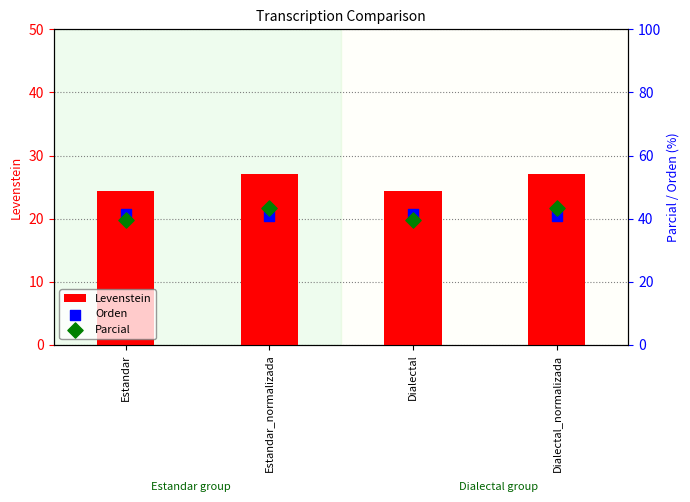

Is the value of Parcial at Dialectal_normalizada greater than the value of Levenstein at Estandar?

Yes